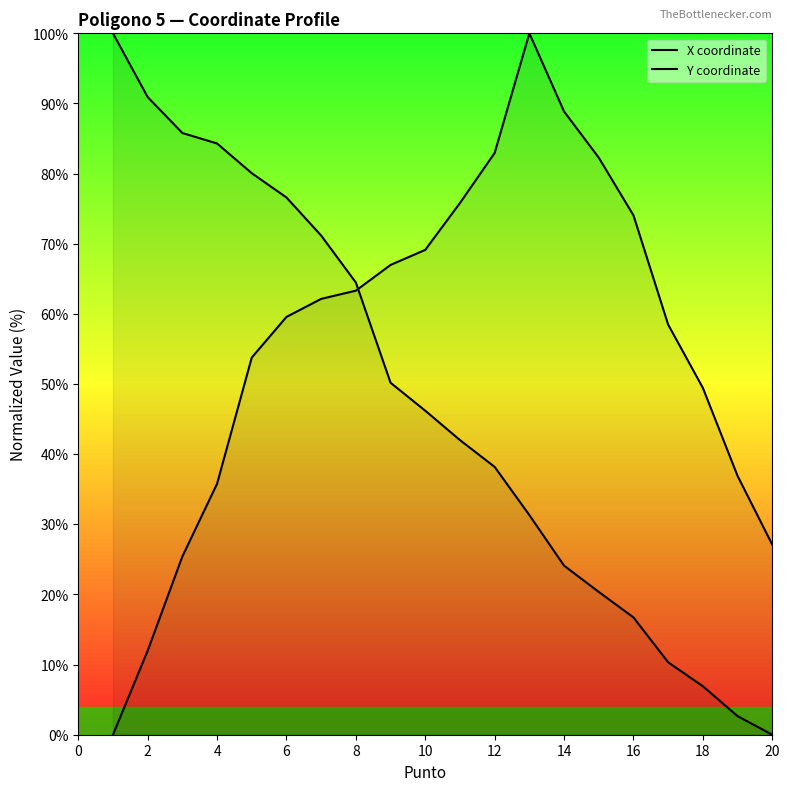

Is the value of Y coordinate at 20 greater than the value of X coordinate at 2?

No